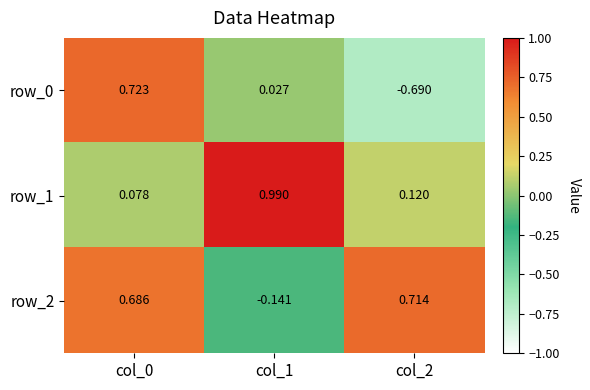

Is the value of row_1 at col_1 greater than the value of row_0 at col_0?

Yes